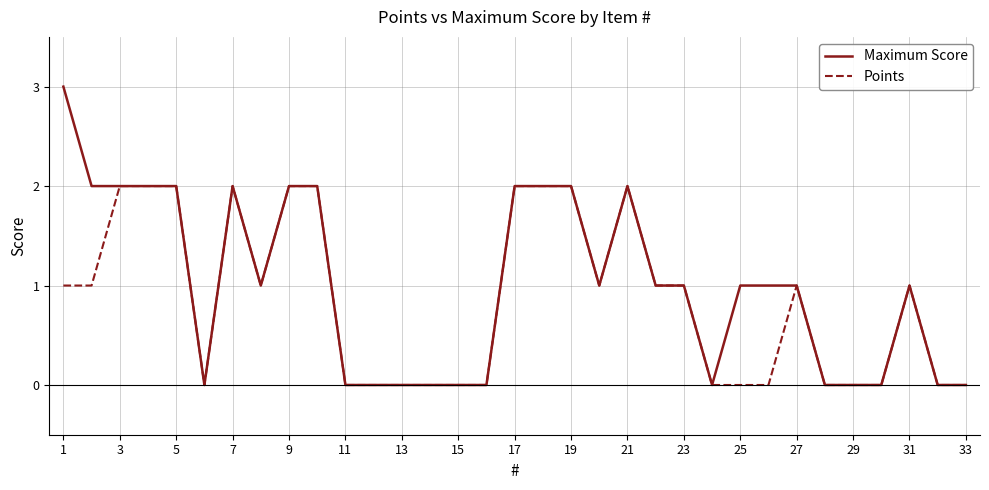

What is the greatest value displayed?

3